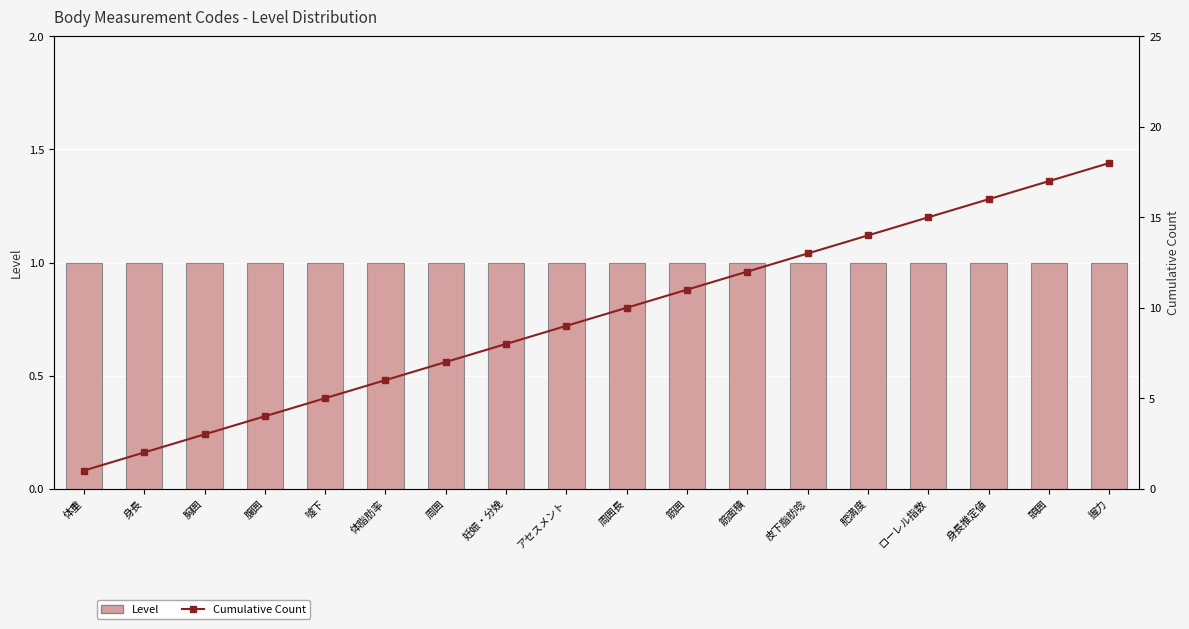

Where is Cumulative Count nearest to the value 9?

アセスメント